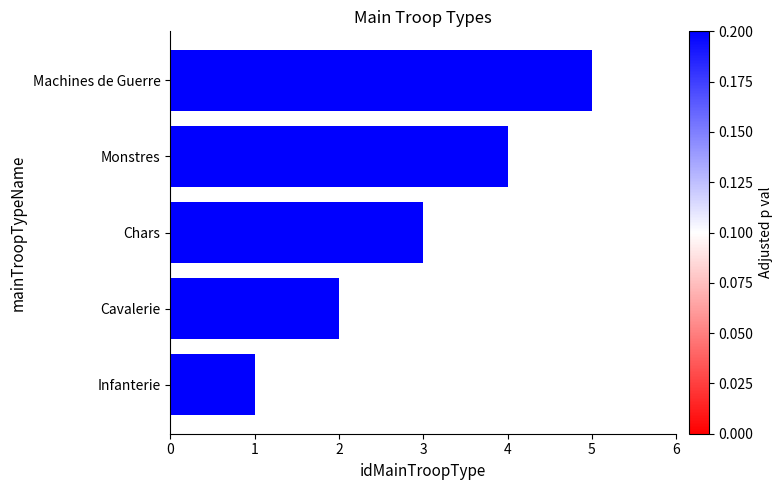

Rank the categories by value from highest to lowest.

Machines de Guerre, Monstres, Chars, Cavalerie, Infanterie